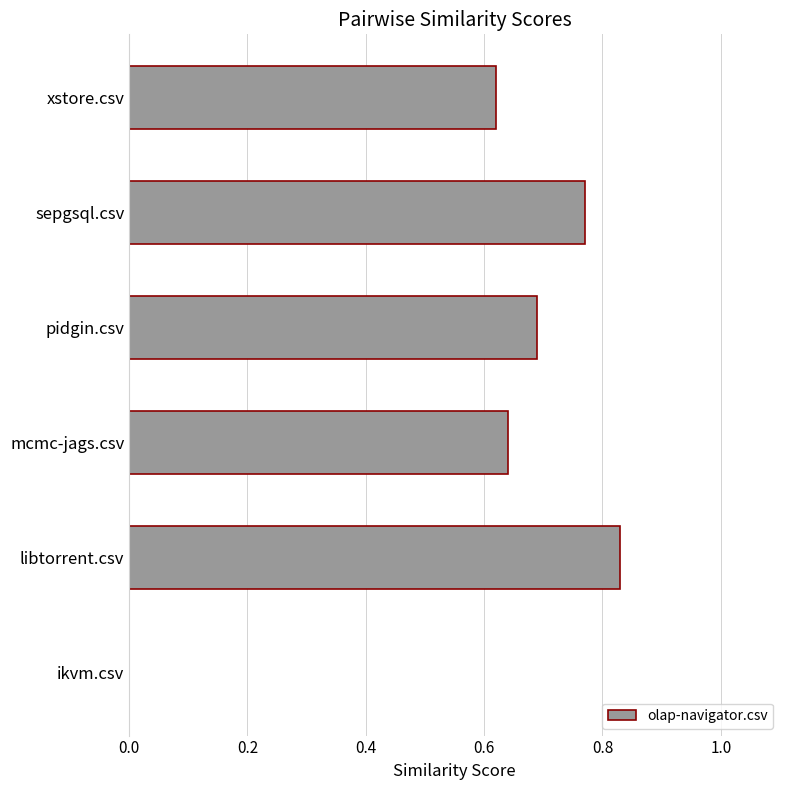

Which label corresponds to the largest value in the chart?

libtorrent.csv